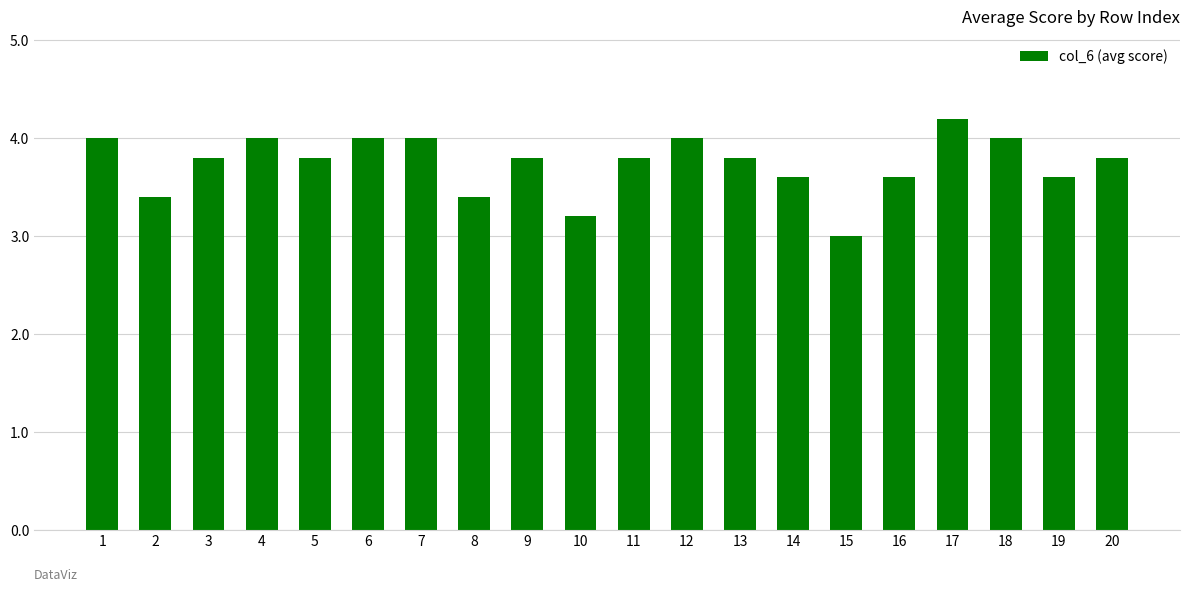

Are the bars horizontal?

No